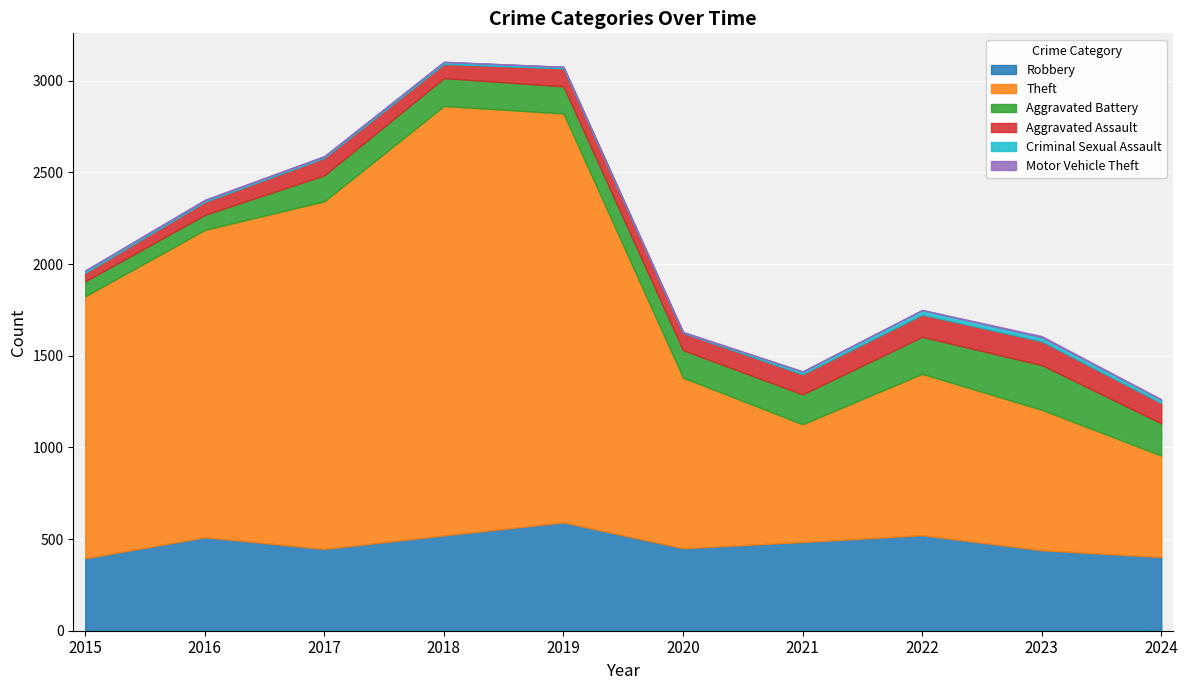

Rank the series at 2019 from highest to lowest value.

Theft, Robbery, Aggravated Battery, Aggravated Assault, Criminal Sexual Assault, Motor Vehicle Theft